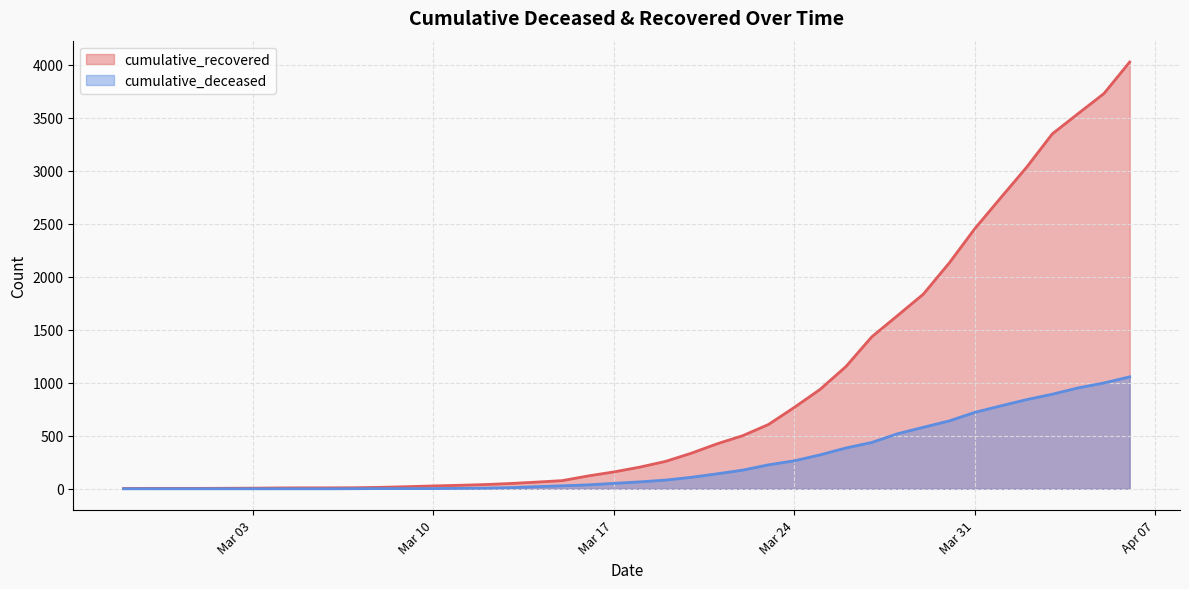

Which has a higher value, 2020-03-06 or 2020-03-15?

2020-03-15